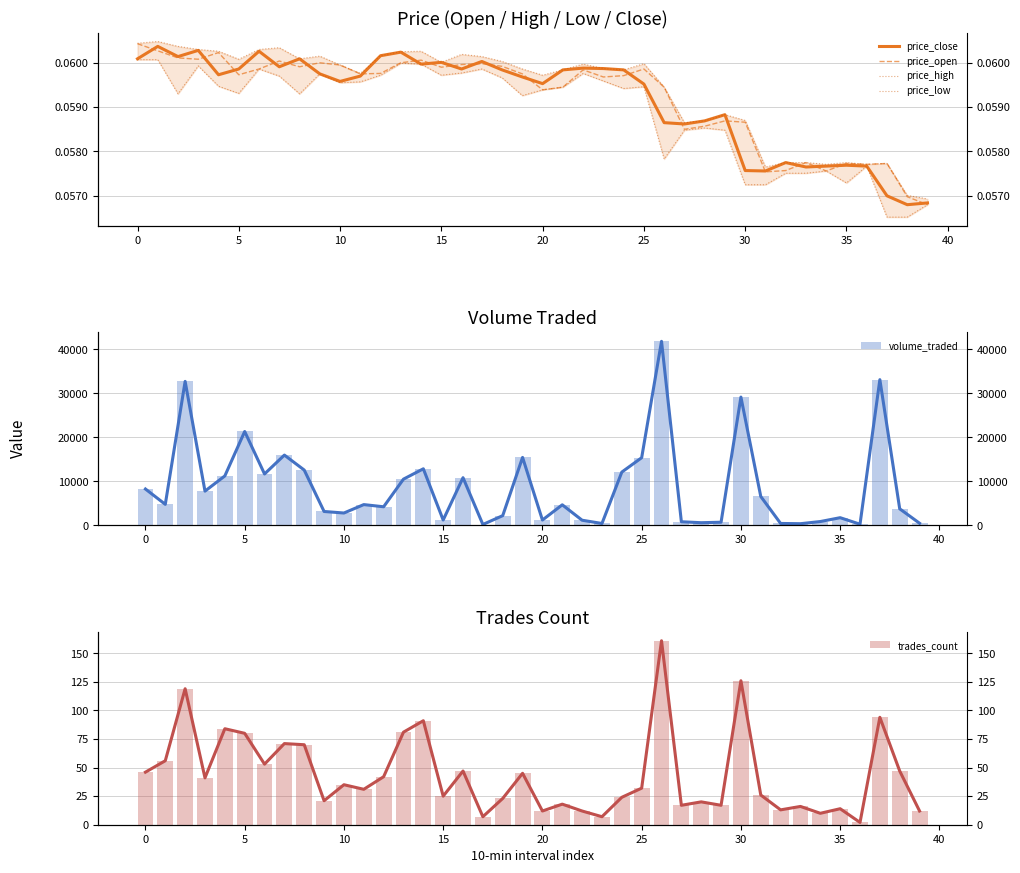

At how many categories does at least one series exceed 26833?

4